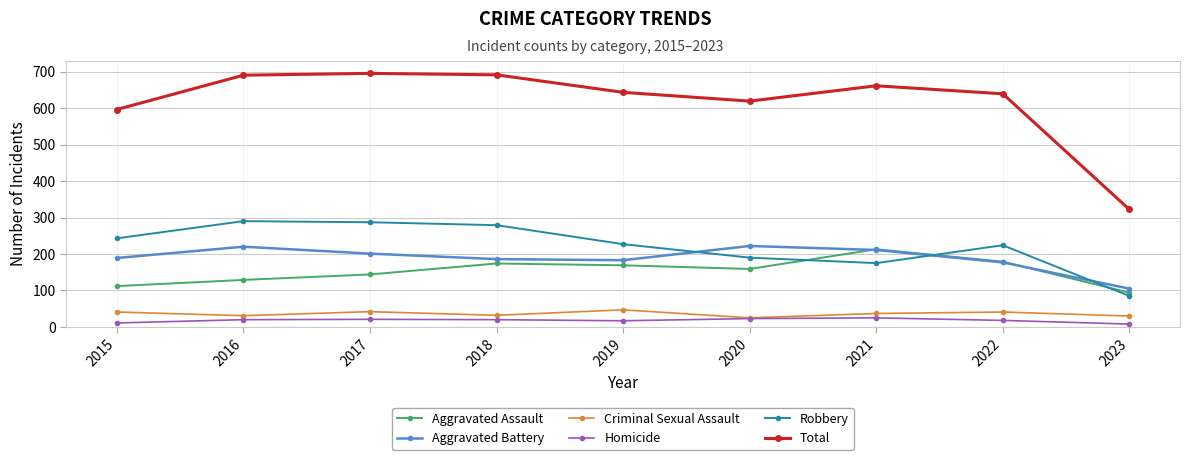

What is the total value across all series at 2015?

1192